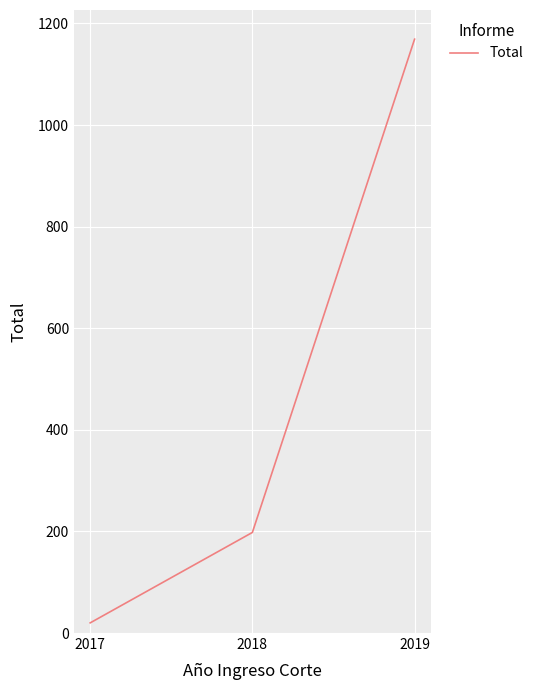

Reading left to right, transcribe all the data shown in this chart.

2017=20	2018=198	2019=1169